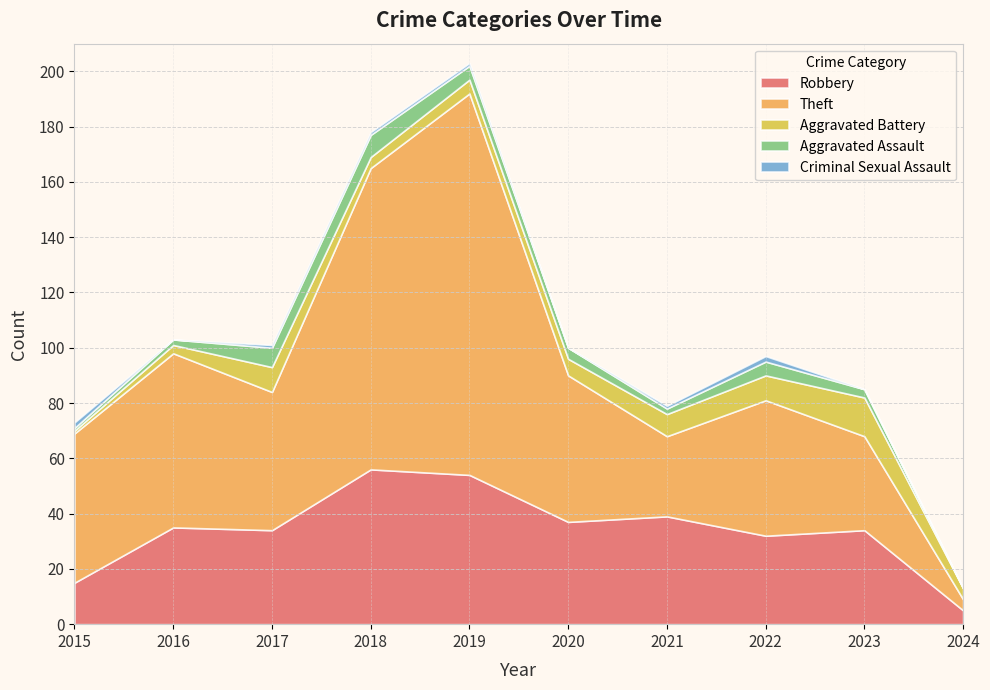

Reading right to left, transcribe all the data shown in this chart.

Robbery: 2024=5	2023=34	2022=32	2021=39	2020=37	2019=54	2018=56	2017=34	2016=35	2015=15
Theft: 2024=4	2023=34	2022=49	2021=29	2020=53	2019=138	2018=109	2017=50	2016=63	2015=54
Aggravated Battery: 2024=4	2023=14	2022=9	2021=8	2020=6	2019=5	2018=4	2017=9	2016=3	2015=1
Aggravated Assault: 2024=0	2023=3	2022=5	2021=2	2020=4	2019=5	2018=8	2017=7	2016=2	2015=1
Criminal Sexual Assault: 2024=0	2023=0	2022=2	2021=1	2020=0	2019=1	2018=1	2017=1	2016=0	2015=2